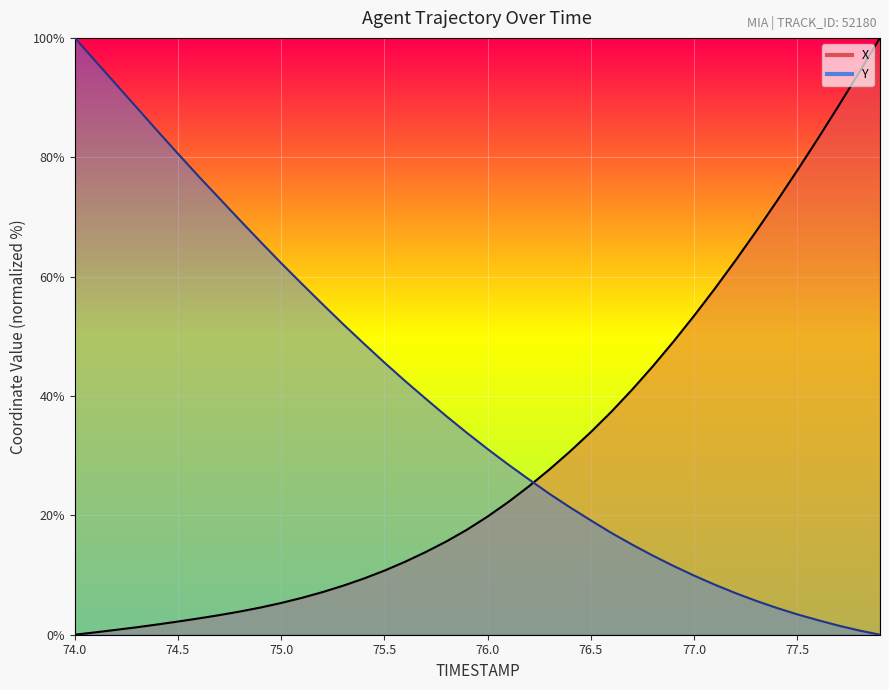

How many times do X and Y cross each other?

1